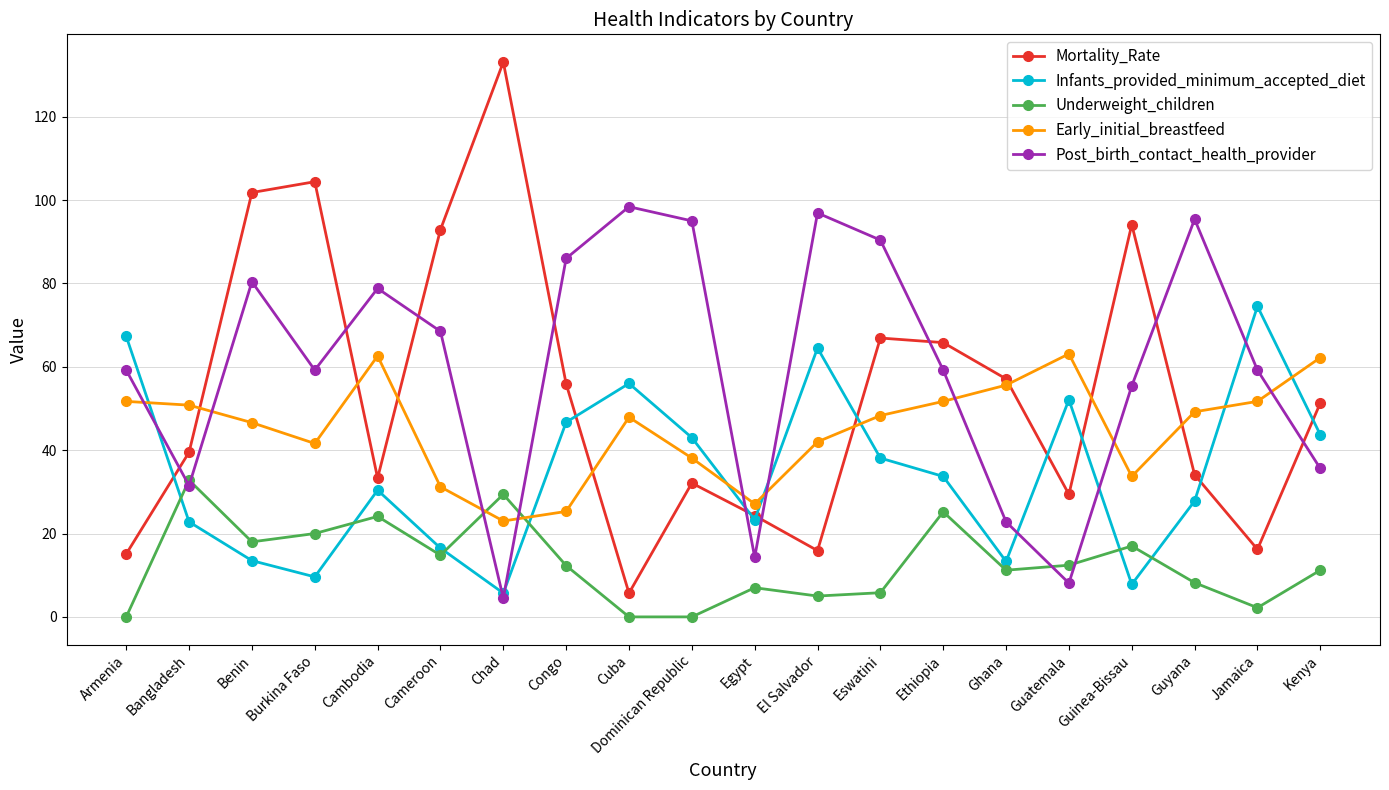

How many interior local peaks does the Mortality_Rate series have?

5